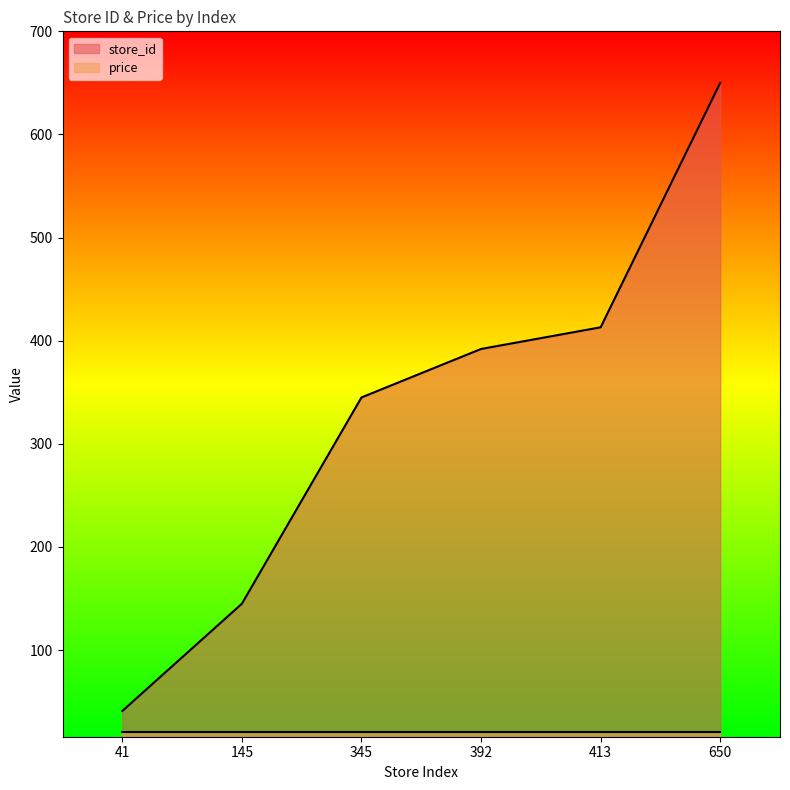

Between 650 and 145, which is larger?

650